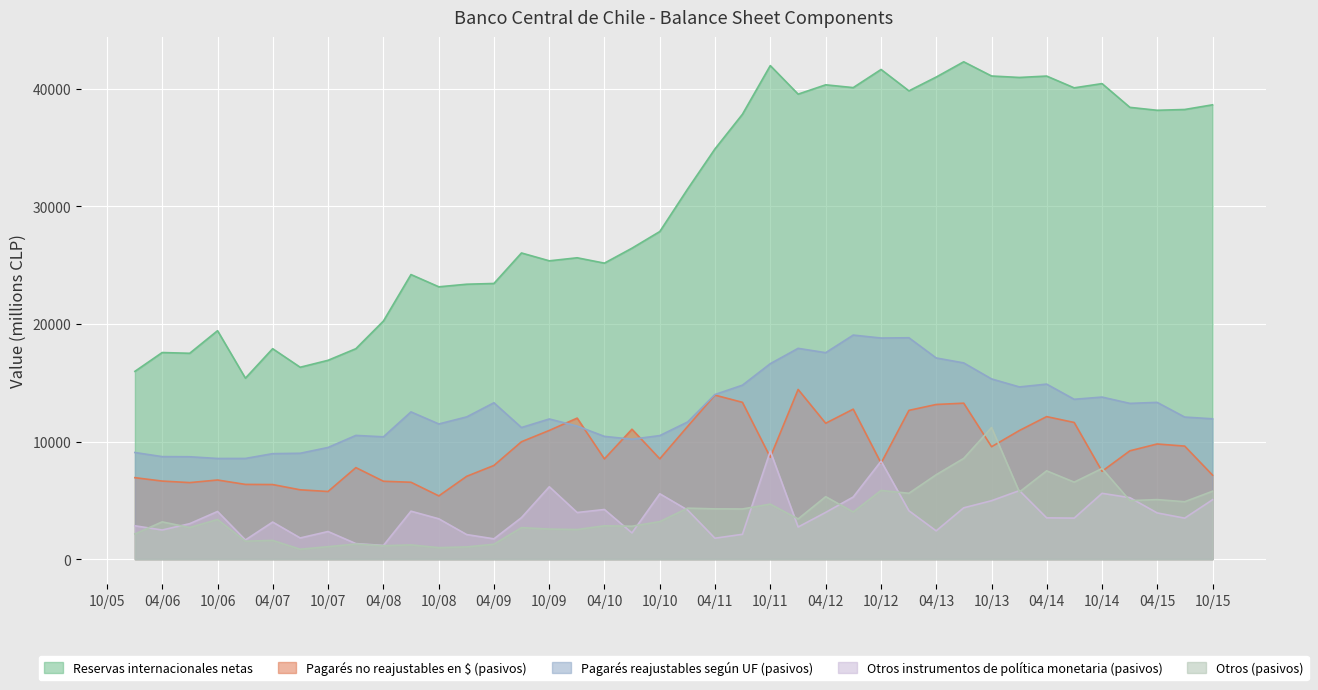

Is it true that Pagarés no reajustables en $ (pasivos) equals 2035 at 01-01-2007?

False